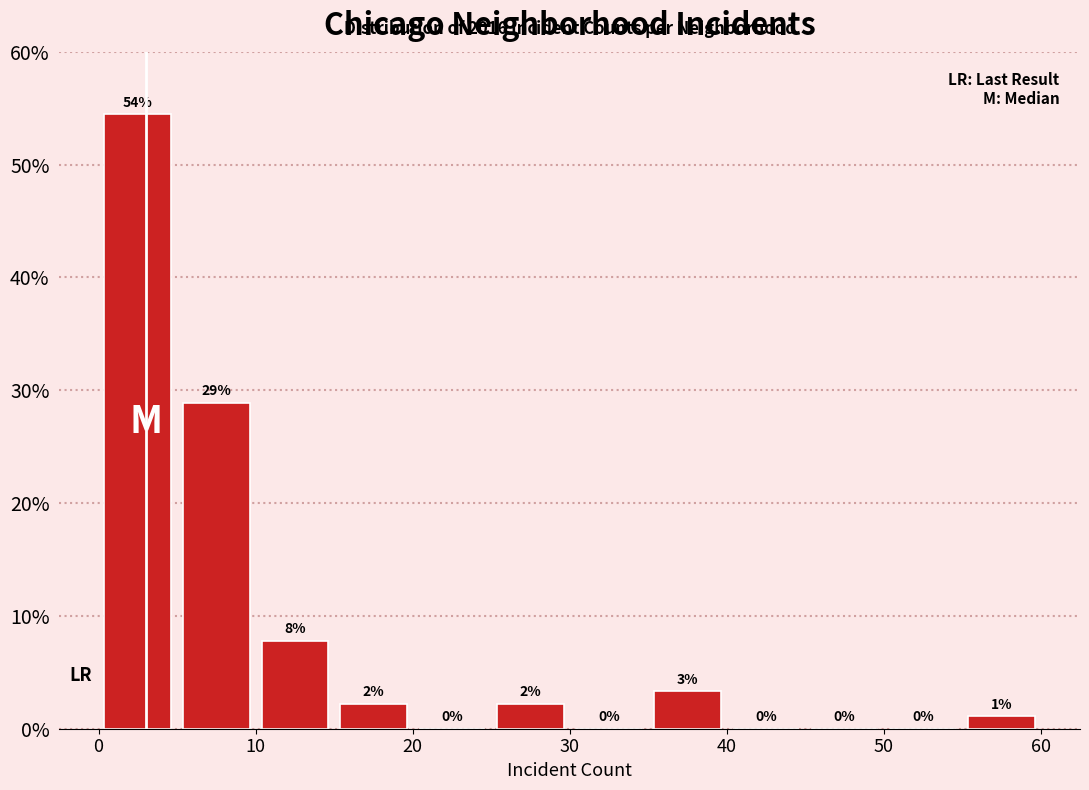

Which range on the x-axis has the tallest bar?

0 to 5